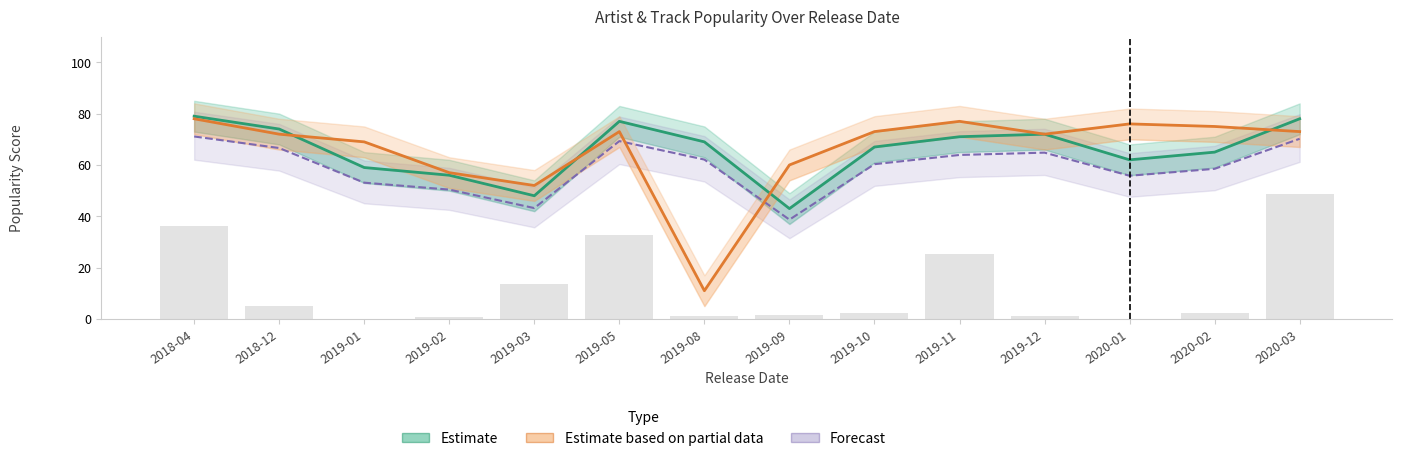

What is the value of the Estimate based on partial data (Track Popularity) bar at the 13th from the left?

75.0